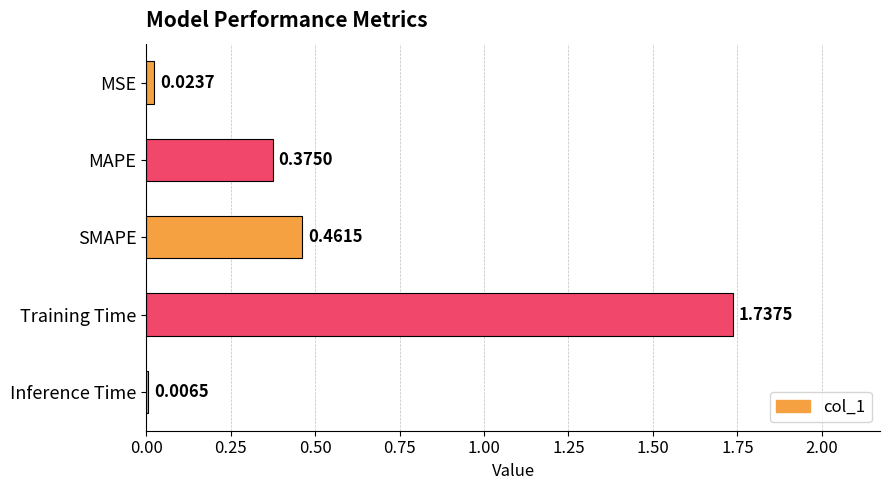

What is the change in value from Inference Time to MAPE?

+0.4